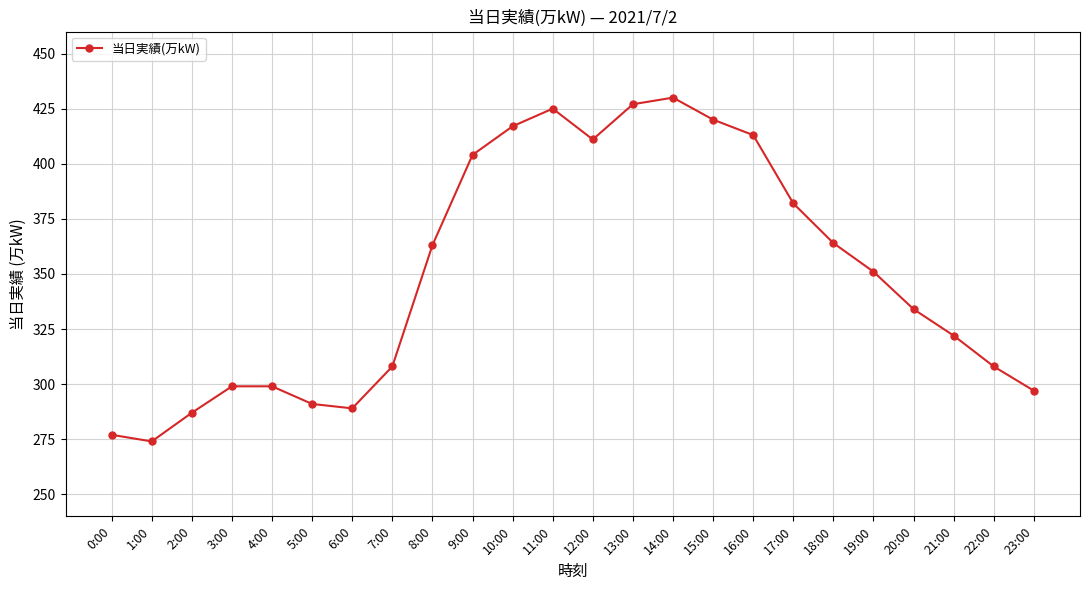

What is the difference between the second highest and minimum values?

153